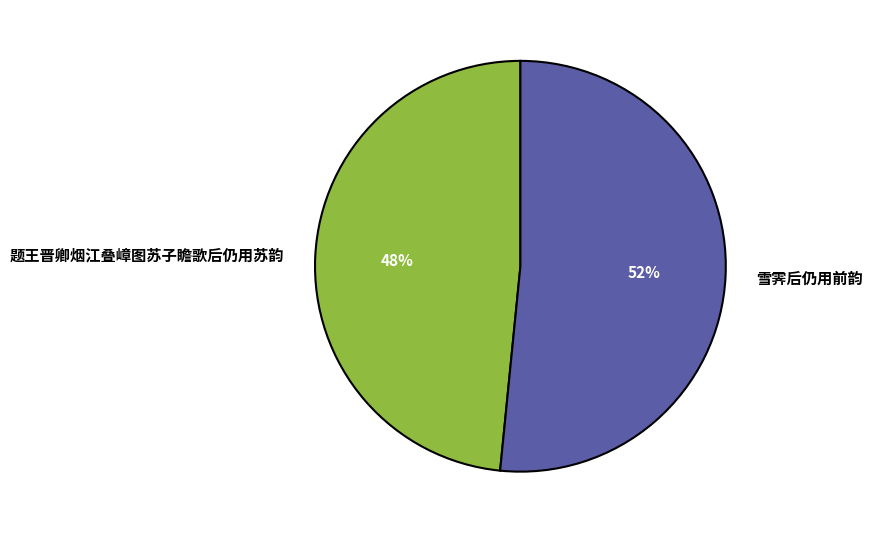

Is there any slice that represents more than half of the pie?

Yes